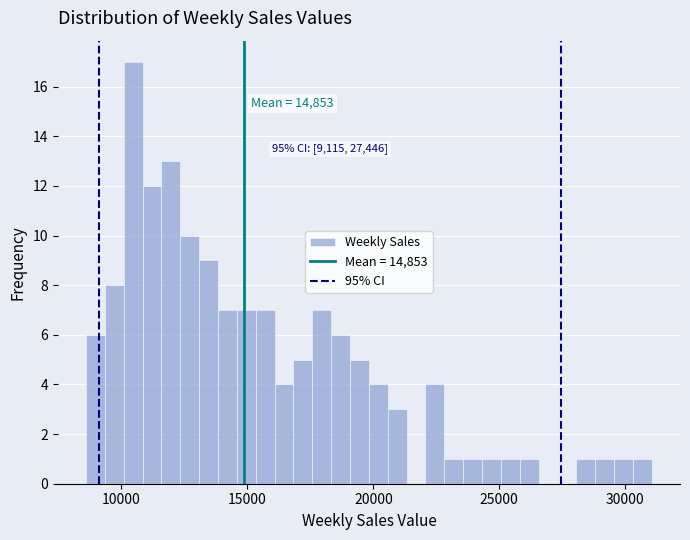

Around what value on the x-axis is the tallest bar? Give the approximate position of its centre, as read against the axis.

10500